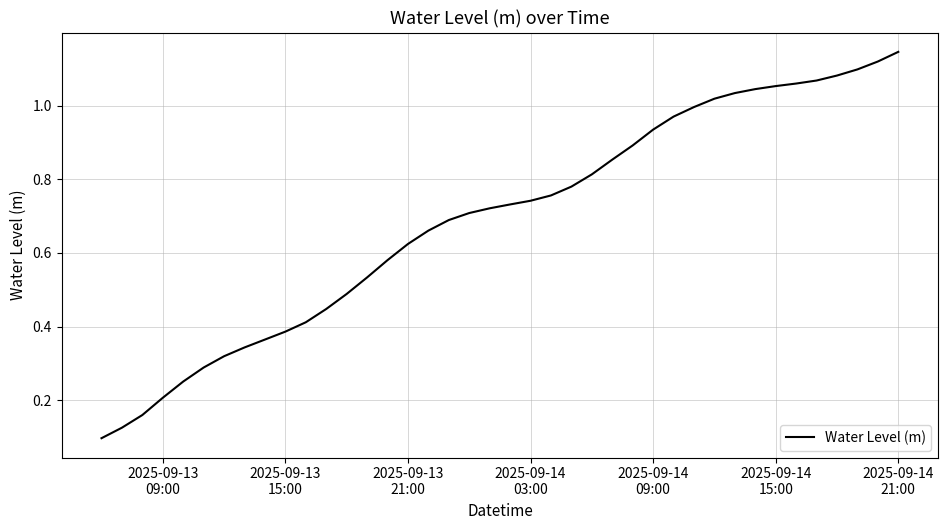

Reading left to right, list all the values displayed in this chart.

0.1	0.1	0.2	0.2	0.3	0.3	0.3	0.3	0.4	0.4	0.4	0.4	0.5	0.5	0.6	0.6	0.7	0.7	0.7	0.7	0.7	0.7	0.8	0.8	0.8	0.9	0.9	0.9	1.0	1.0	1.0	1.0	1.0	1.1	1.1	1.1	1.1	1.1	1.1	1.1